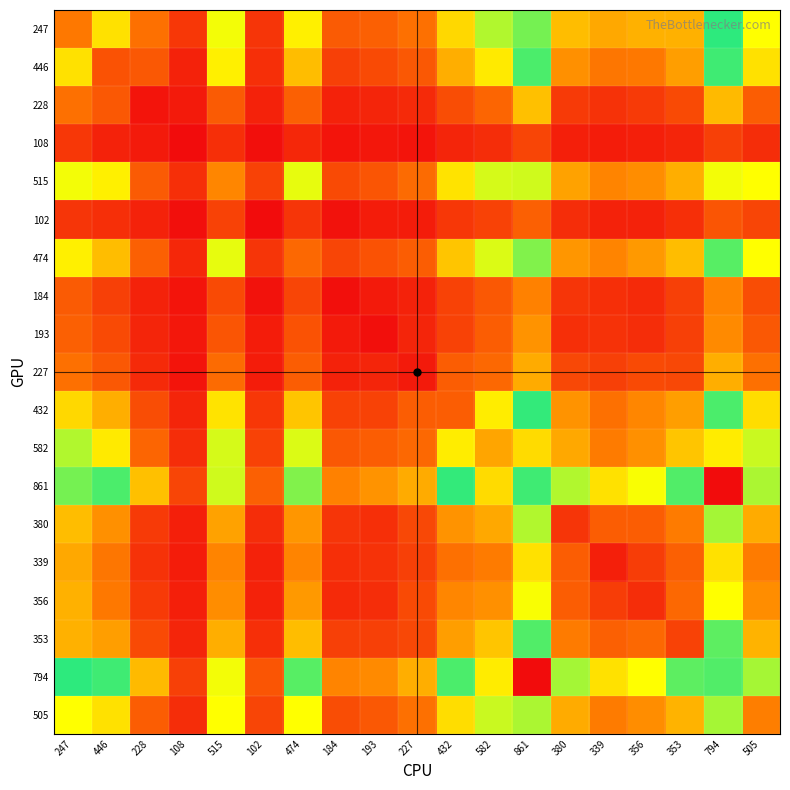

Which series has the largest total across all categories?

861